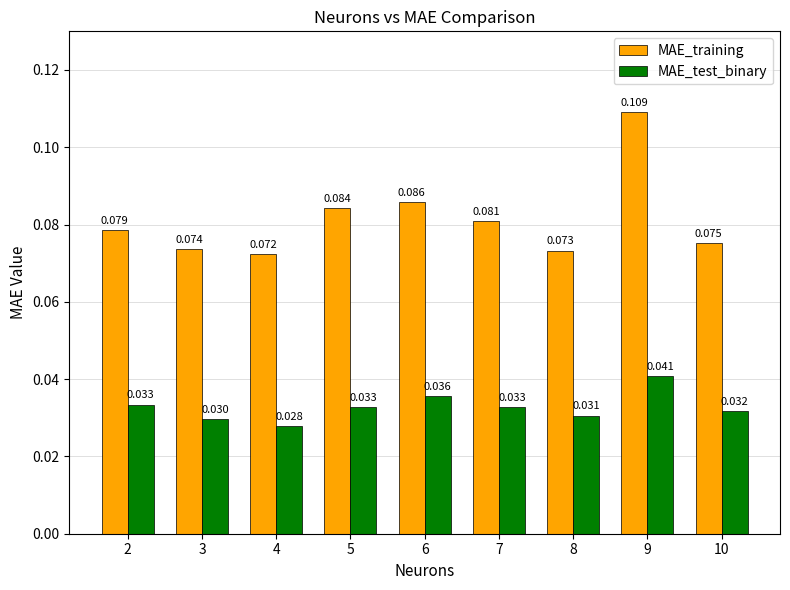

At which category is the sum across all series the highest?

9